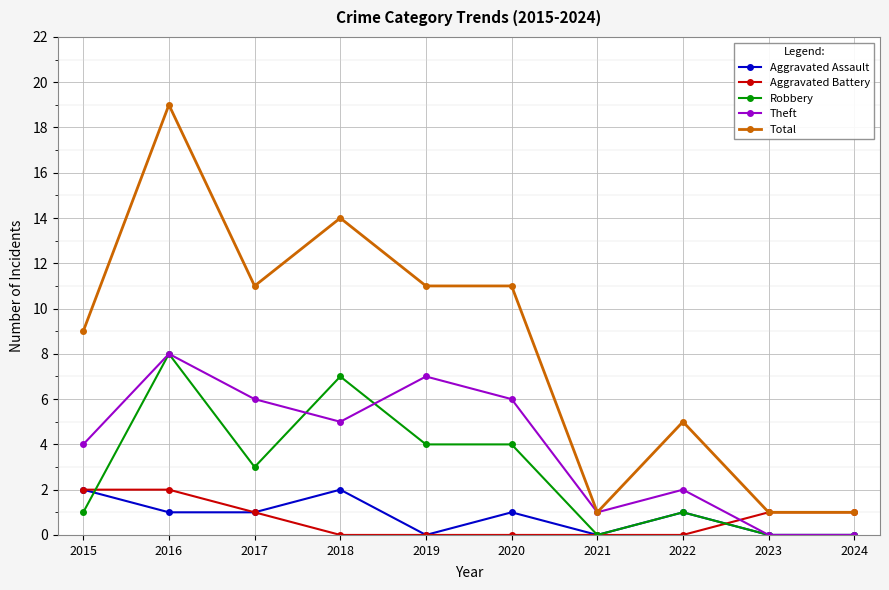

What value does the Robbery series have at 2018?

7